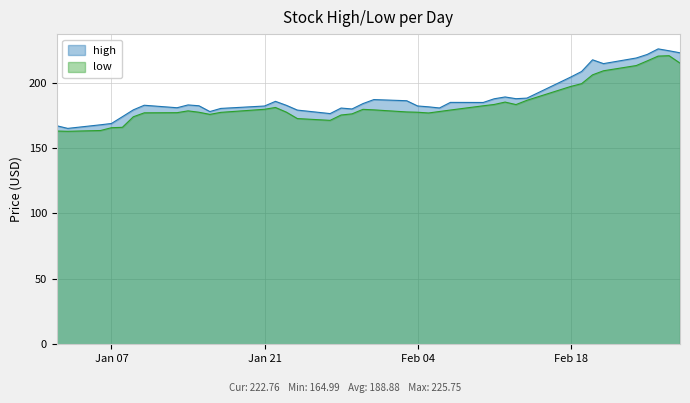

What is the spread (max minus min) of values at Jan 07?

3.2